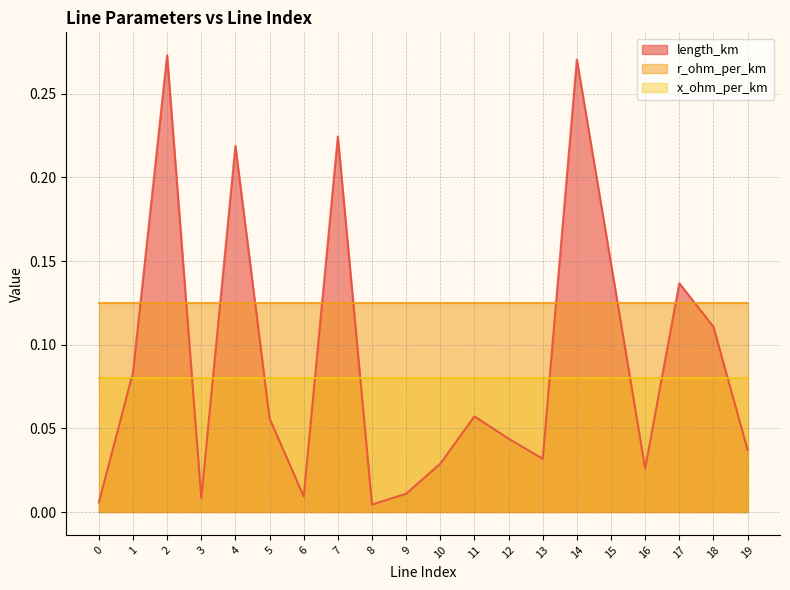

What is the value of the r_ohm_per_km point at the 19th from the left?

0.1